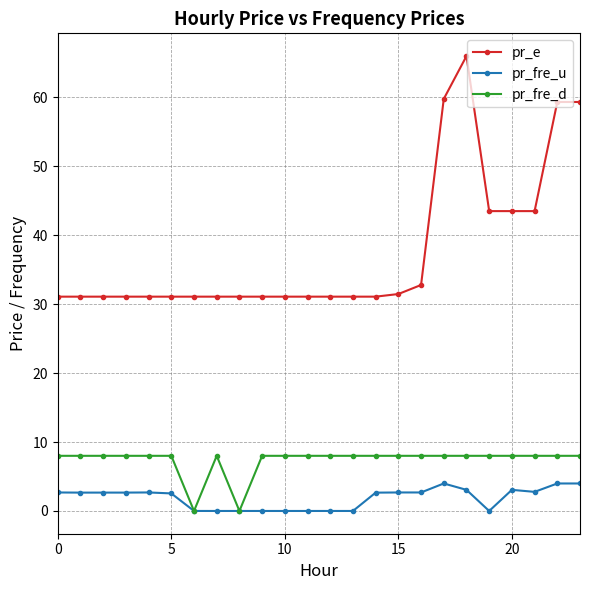

What is the value of the pr_e point at the 9th from the left?

31.1